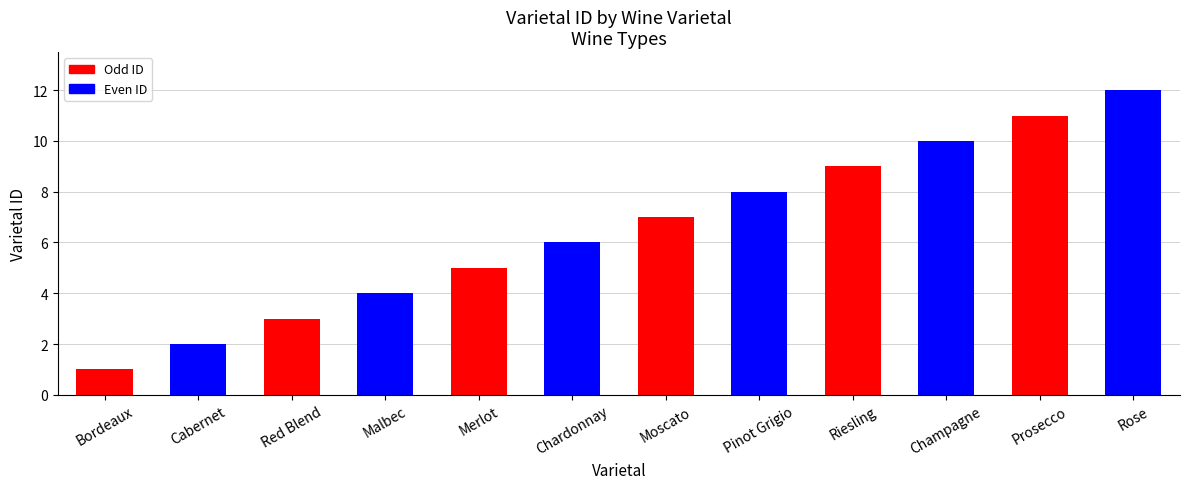

True or false: the data shows 4 at Malbec.

True